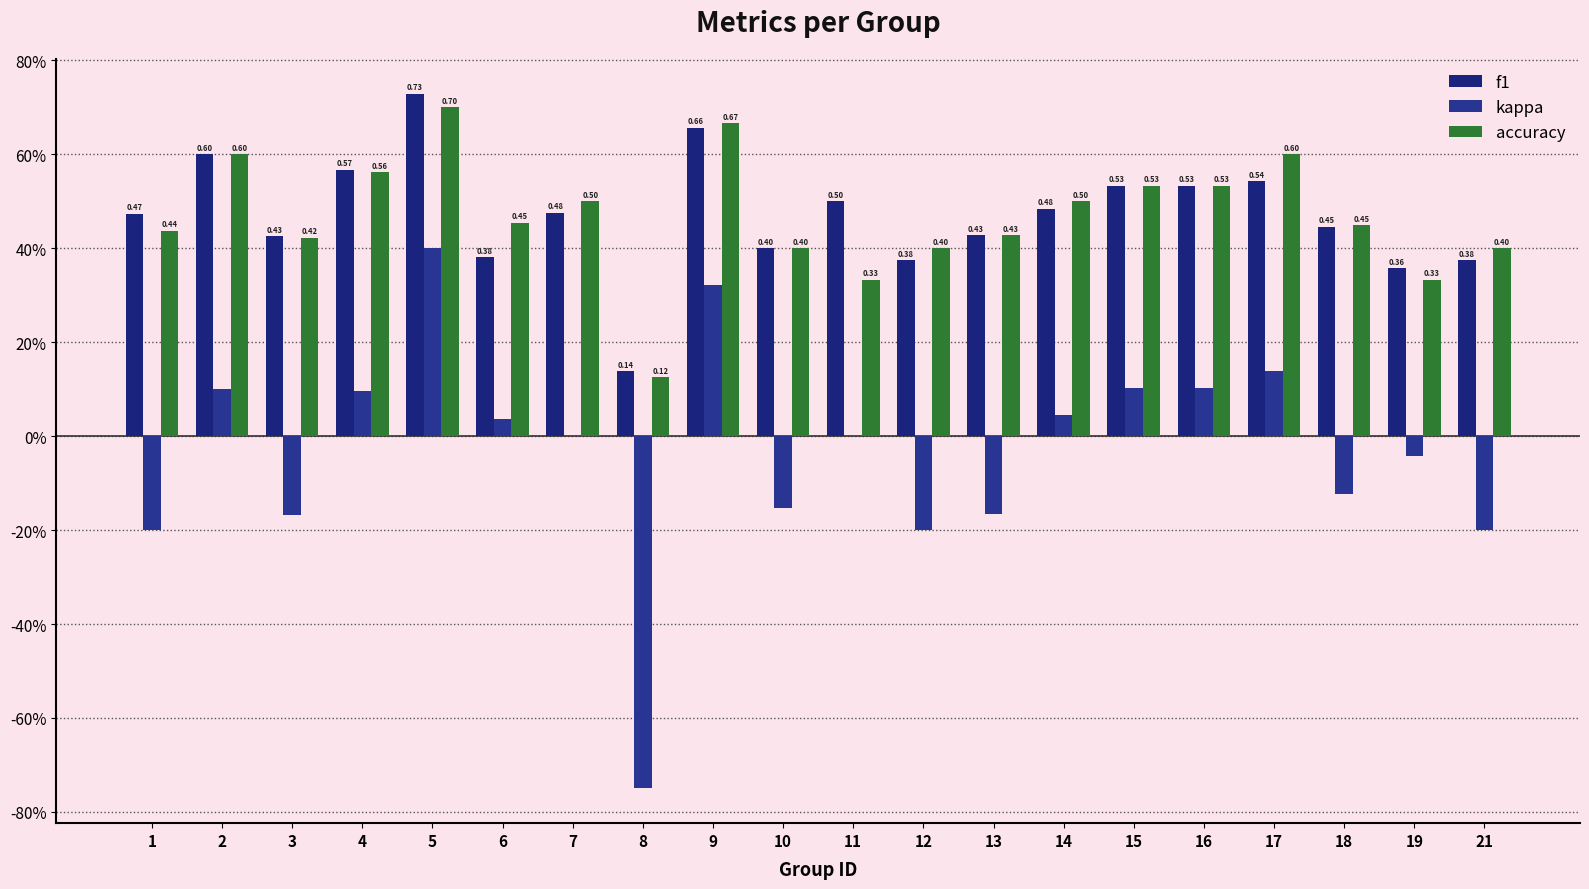

What is the average value of the f1 series?

0.5